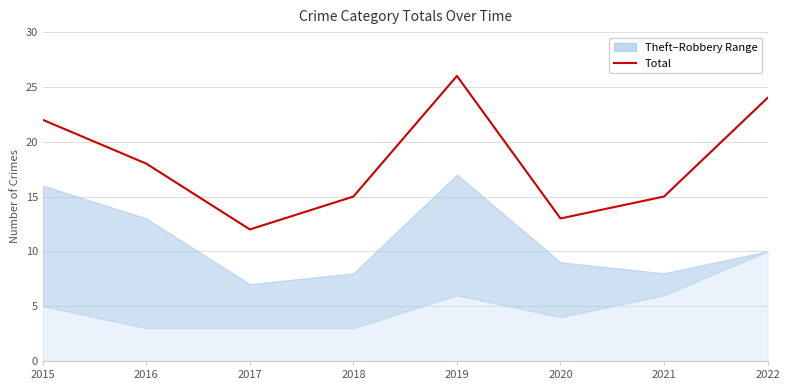

At which category does the data reach its first local valley?

2017